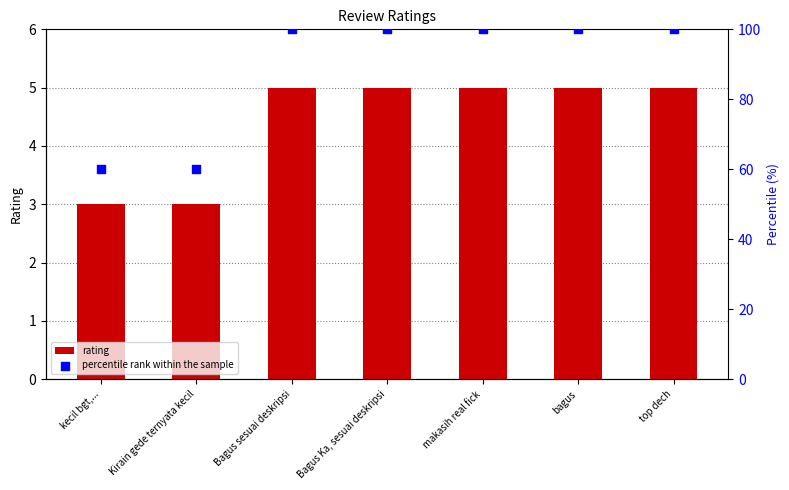

Is the value of rating at kecil bgt,... greater than the value of percentile rank within the sample at Kirain gede ternyata kecil?

No